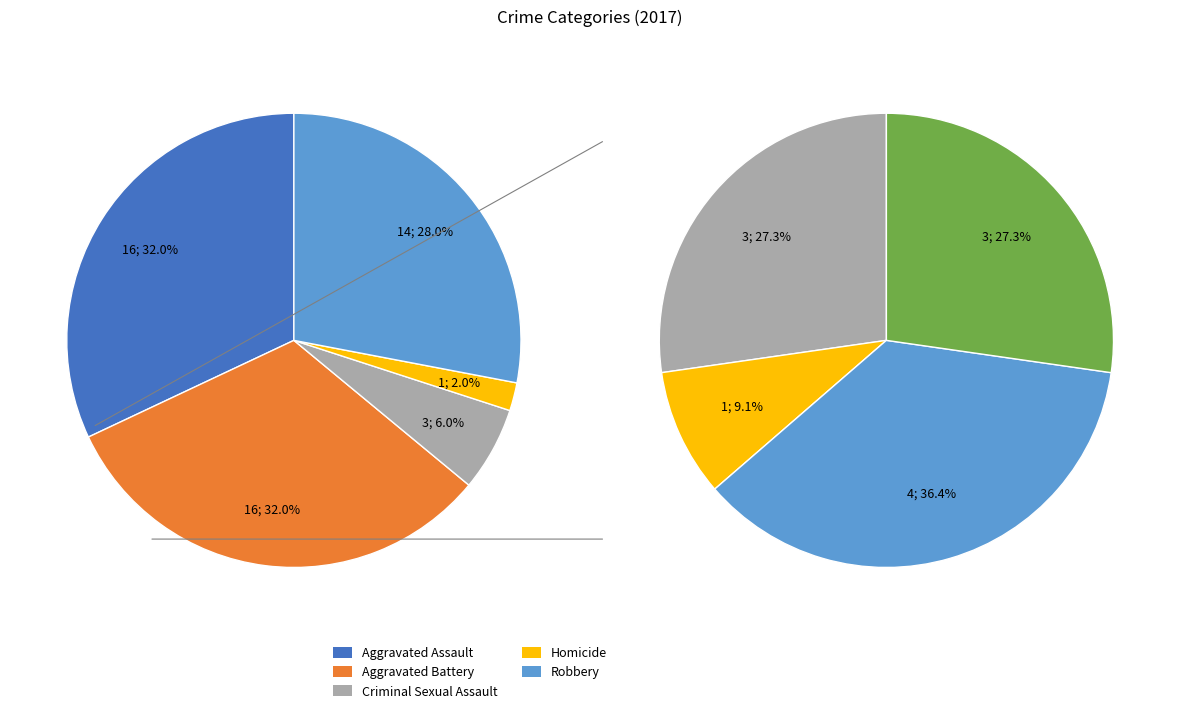

To the nearest percent, what is the combined percentage of Robbery and Criminal Sexual Assault?

34%